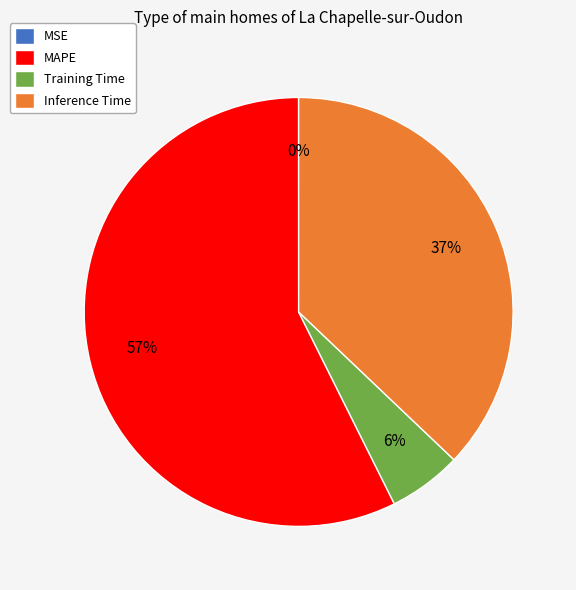

Do MAPE and Training Time together represent more than half of the pie?

Yes